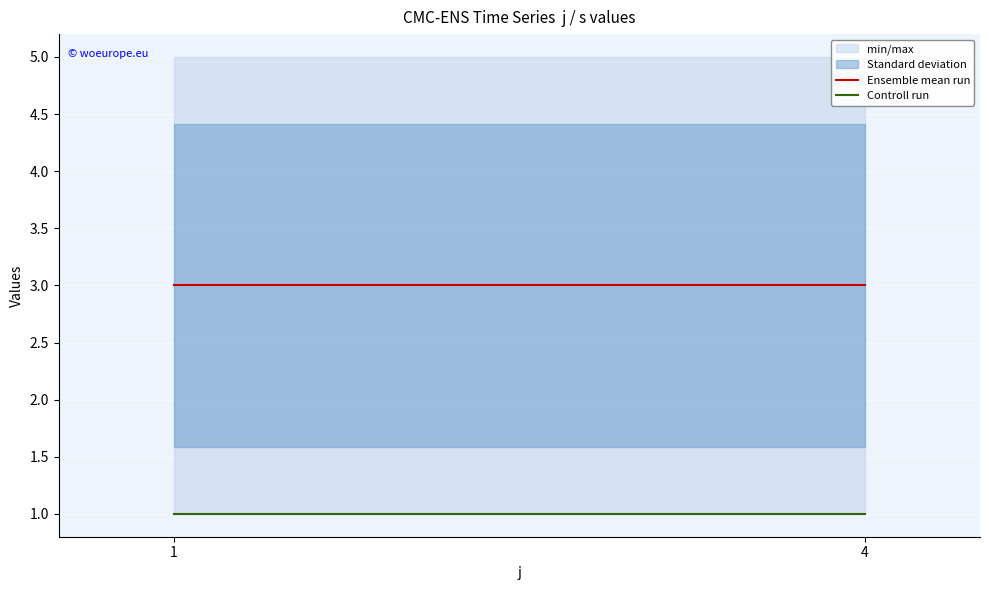

What is the spread (max minus min) of values at 4?

2